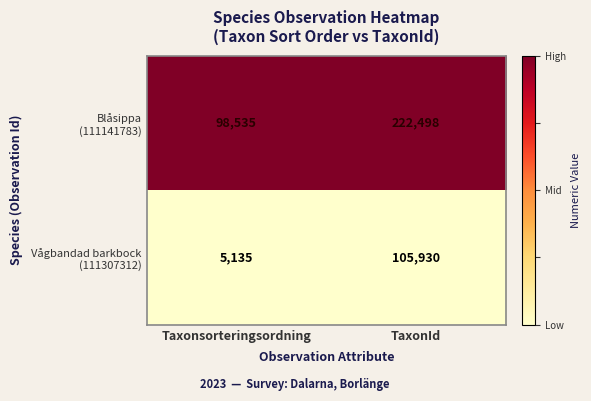

What is the total value across all series at Taxonsorteringsordning?

103670